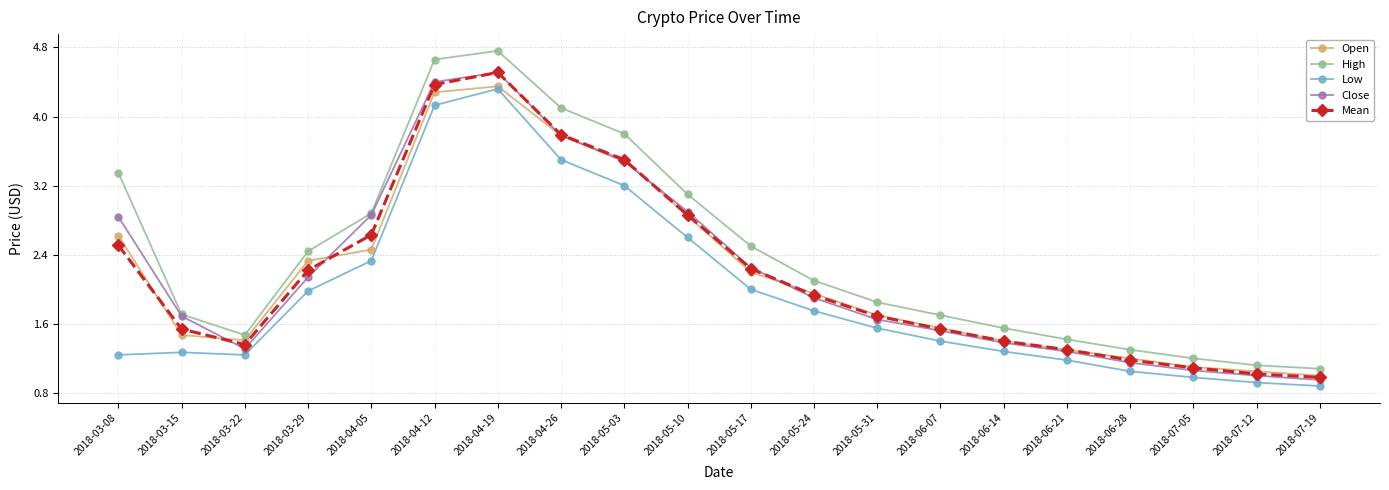

What is the sum of all High values?

48.1